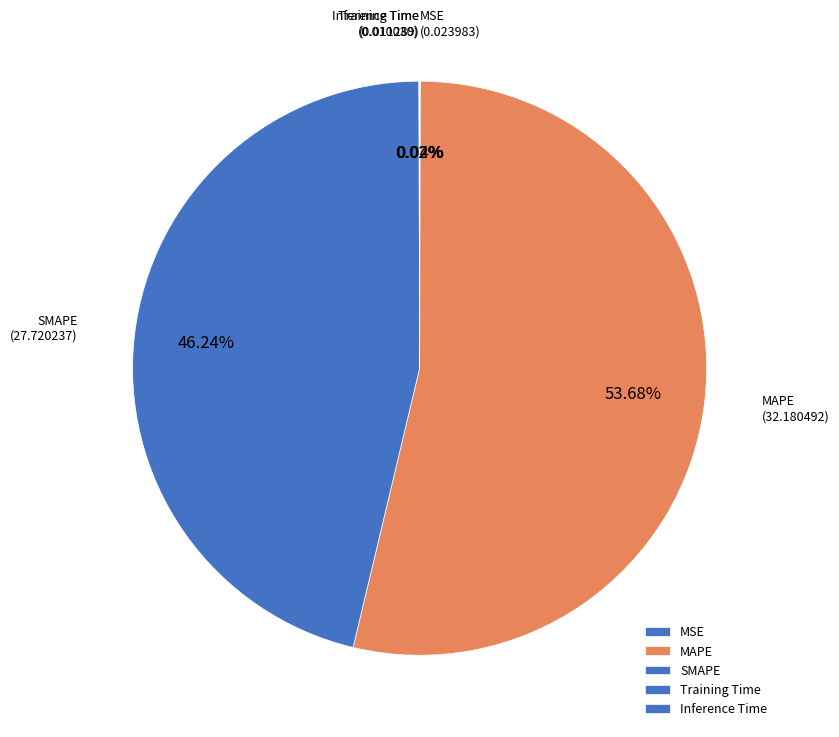

To the nearest percent, what is the average slice percentage?

20%